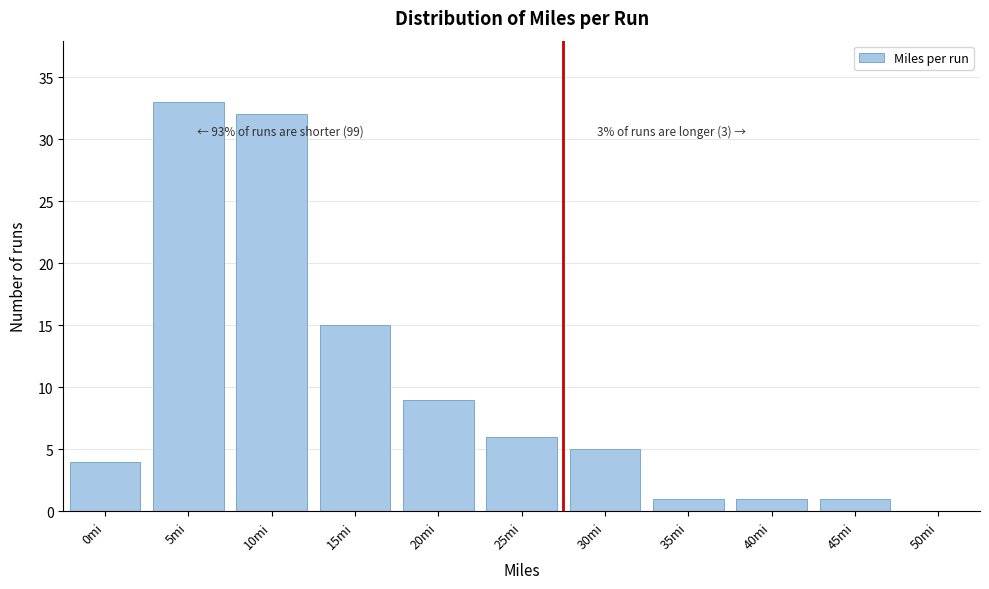

Reading left to right, list all the values displayed in this chart.

0mi=4	5mi=33	10mi=32	15mi=15	20mi=9	25mi=6	30mi=5	35mi=1	40mi=1	45mi=1	50mi=0